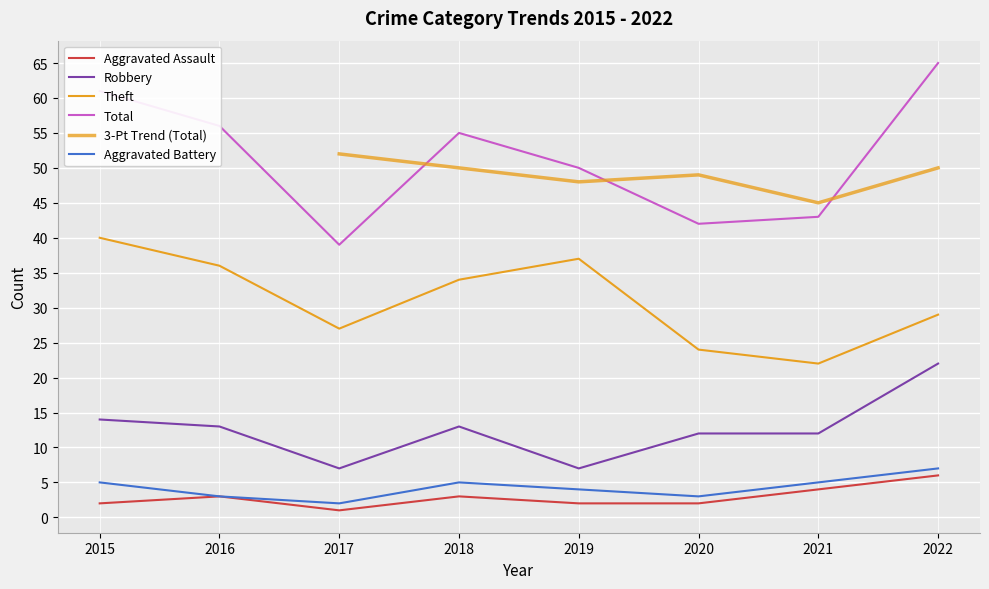

Which category has the lowest value across all series?

2017